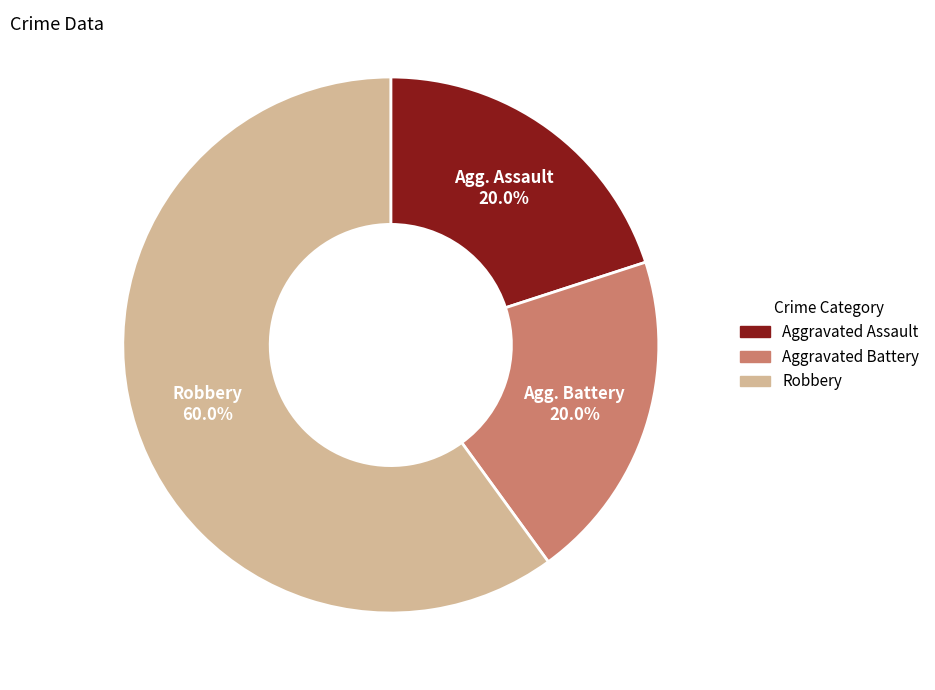

Is it true that Robbery is 51% of the pie?

False